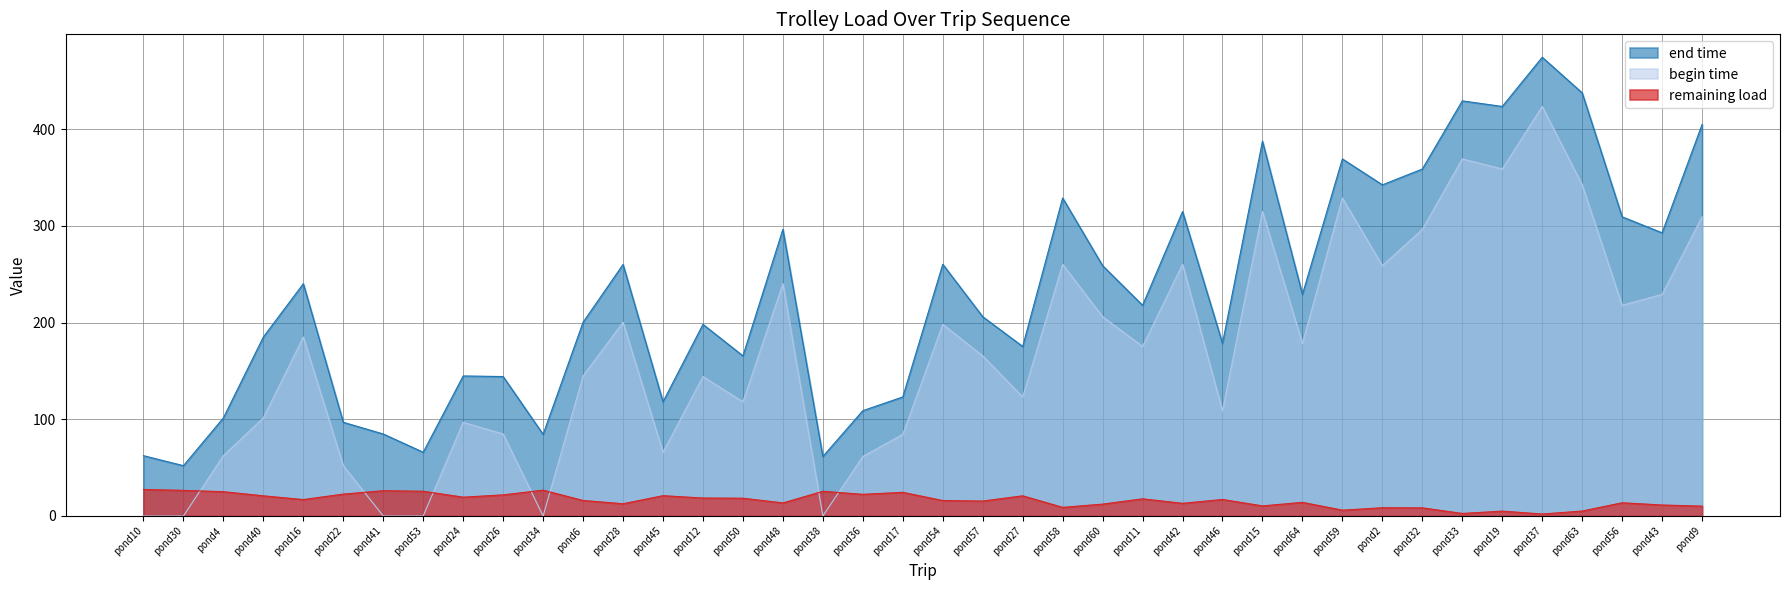

Between pond64 and pond19, which is larger?

pond19